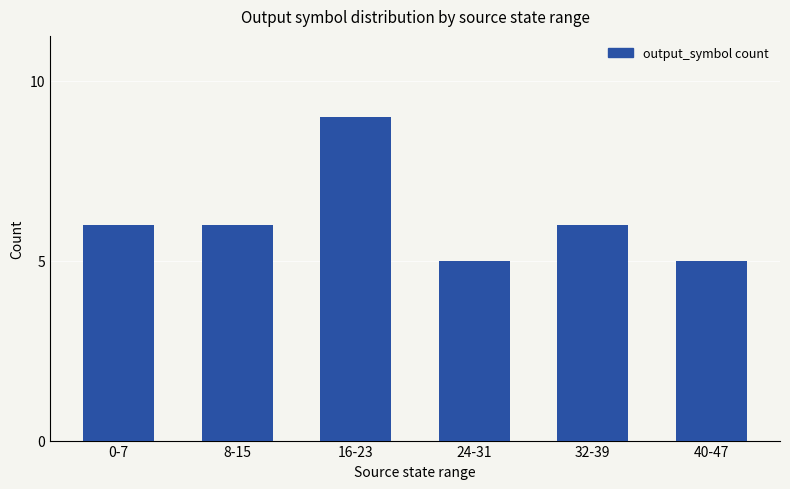

True or false: the data shows 3 at 8-15.

False